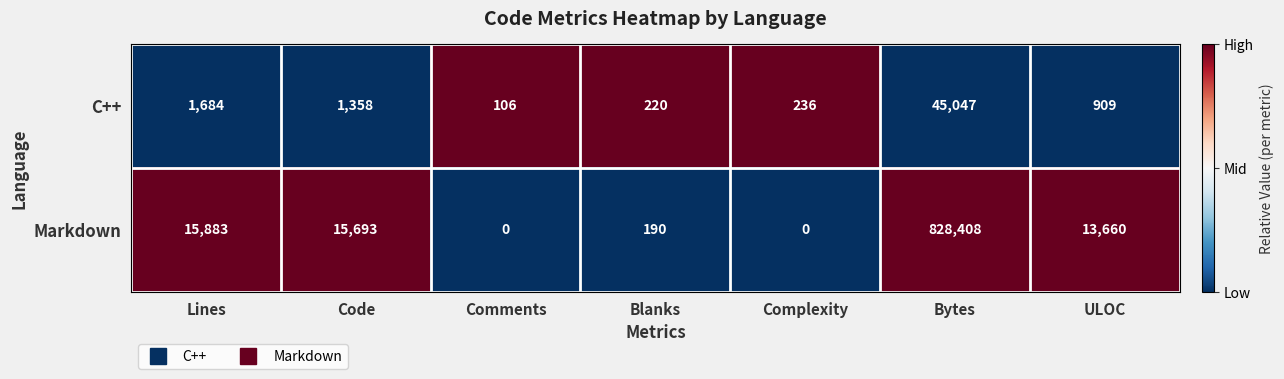

What is the spread (max minus min) of values at Bytes?

783361